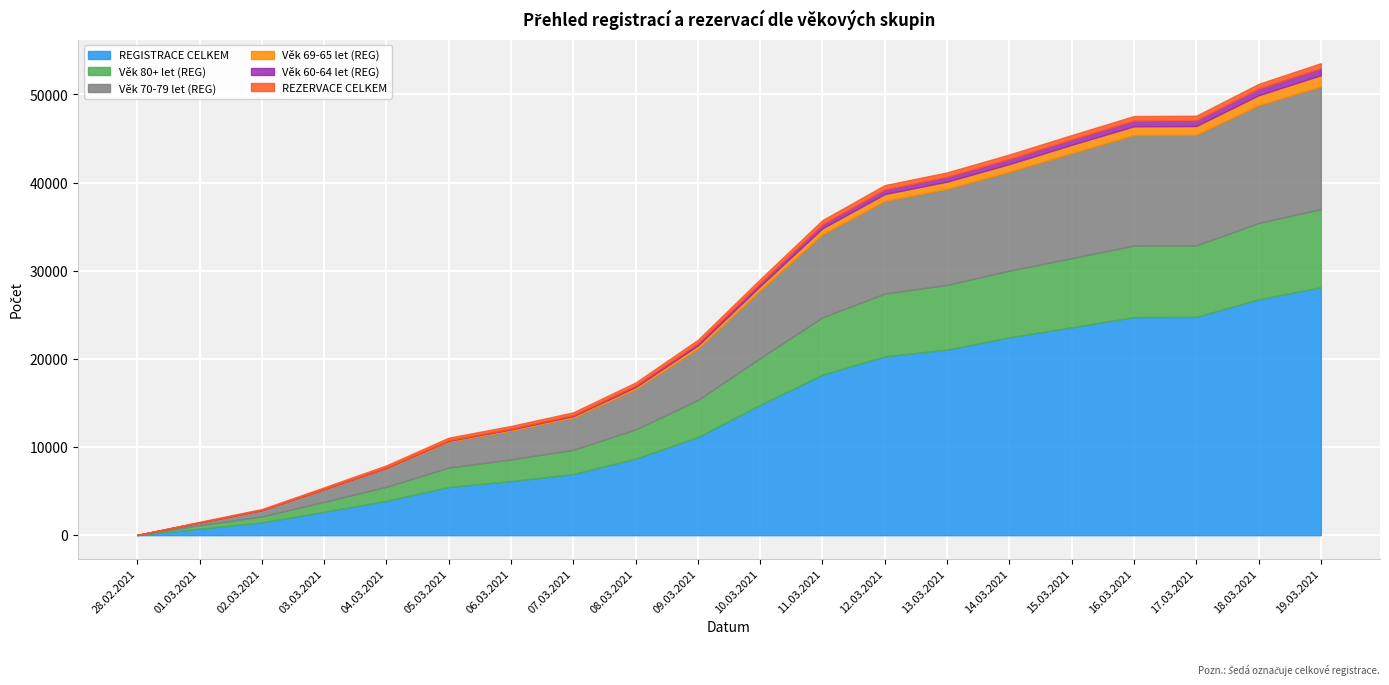

What are all the series names shown in the legend?

REGISTRACE CELKEM, Věk 80+ let (REG), Věk 70-79 let (REG), Věk 69-65 let (REG), Věk 60-64 let (REG), REZERVACE CELKEM